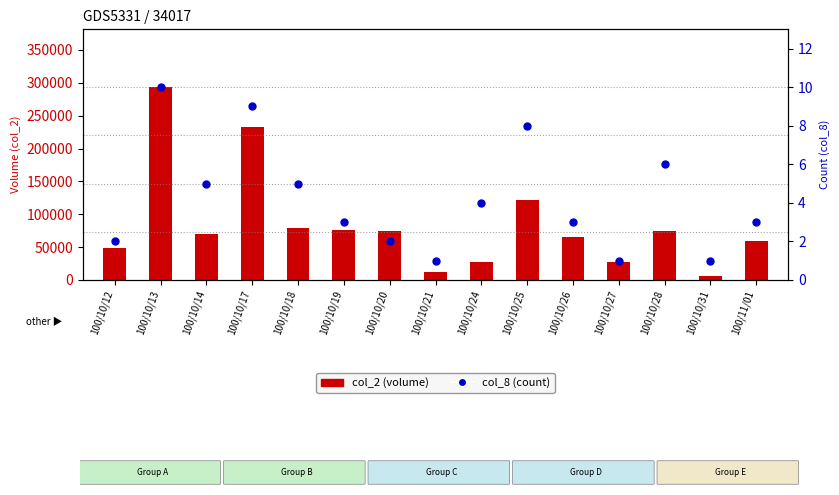

Rank the series by their average value, from lowest to highest.

col_8 (count), col_2 (volume)